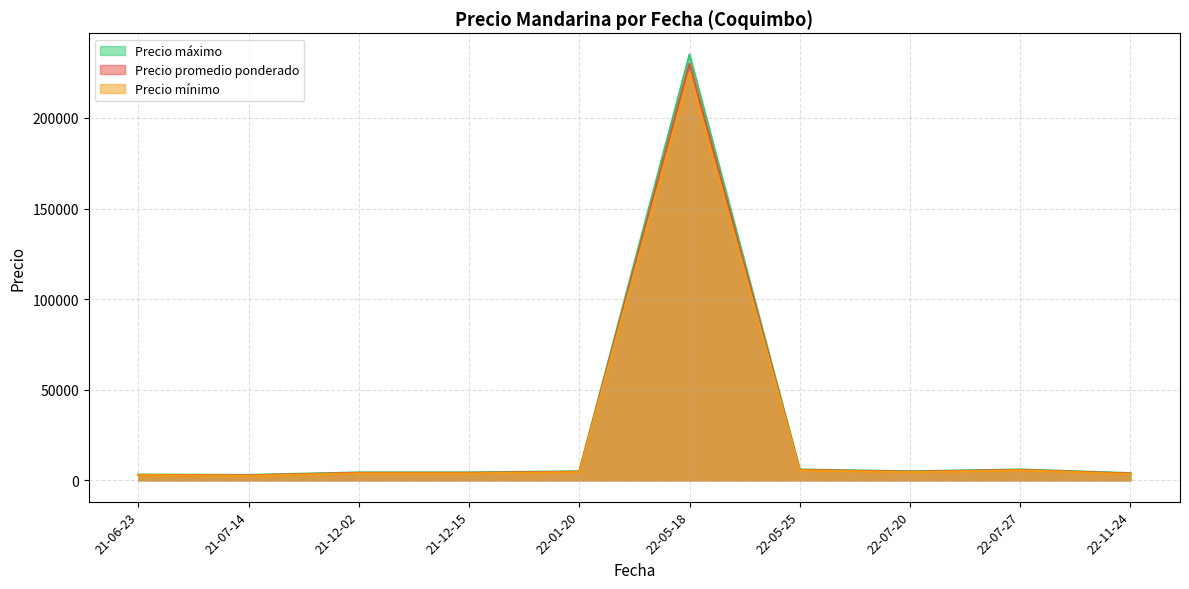

Which series has the largest range (max minus min)?

Precio máximo